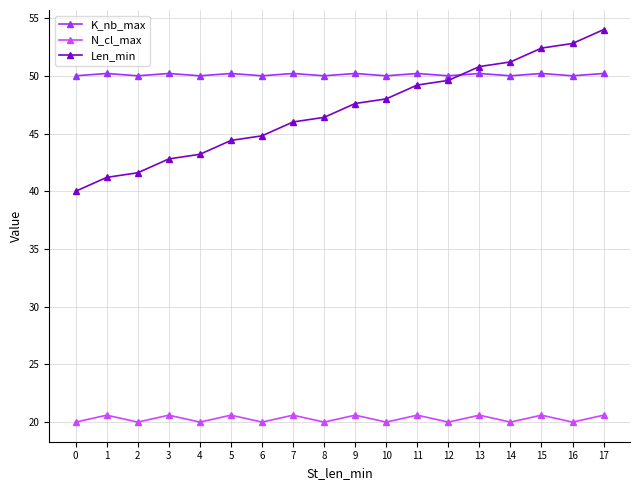

The value of K_nb_max at 17 is 12.4. True or false?

False